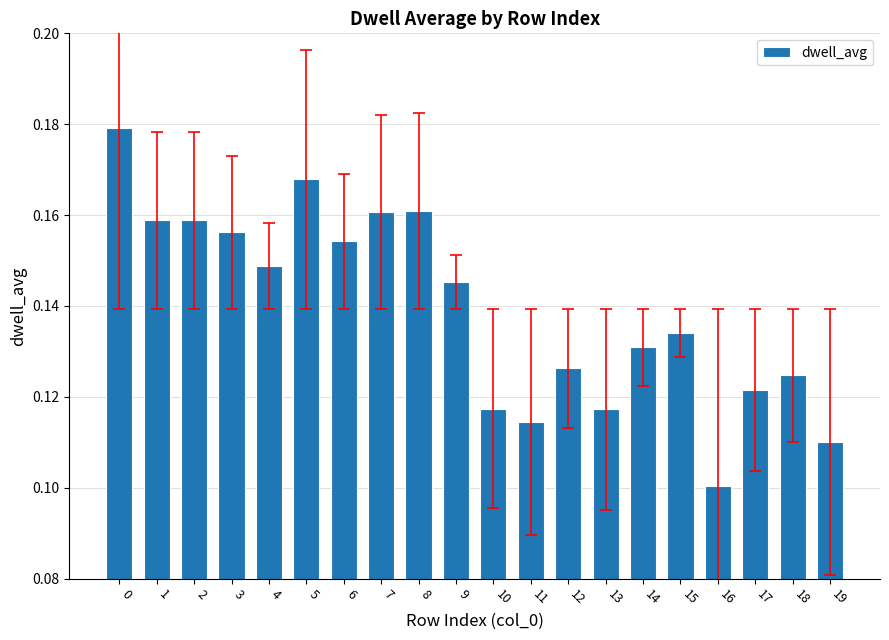

What is the sum of all values?

2.8